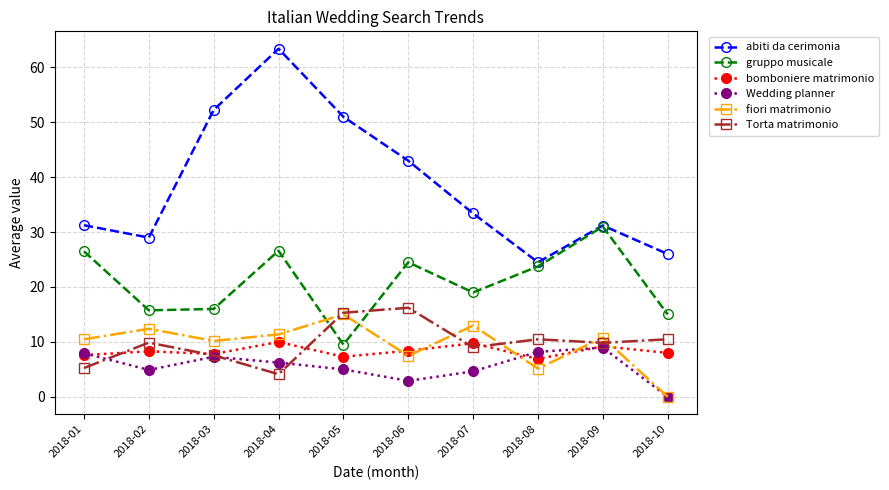

Between 2018-06 and 2018-09, which series saw the biggest shift?

abiti da cerimonia